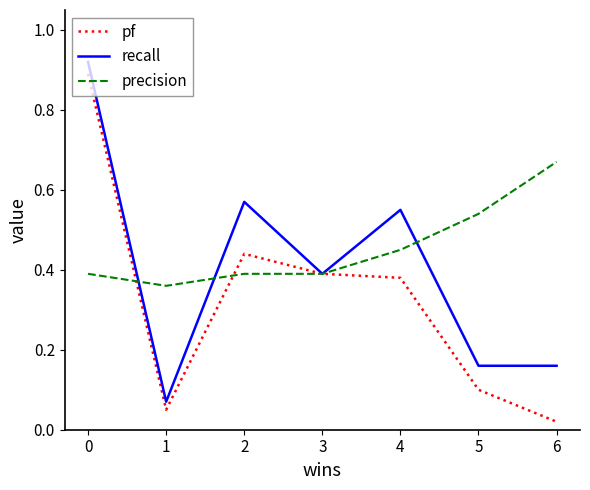

Which series changed the most between 3 and 6?

pf